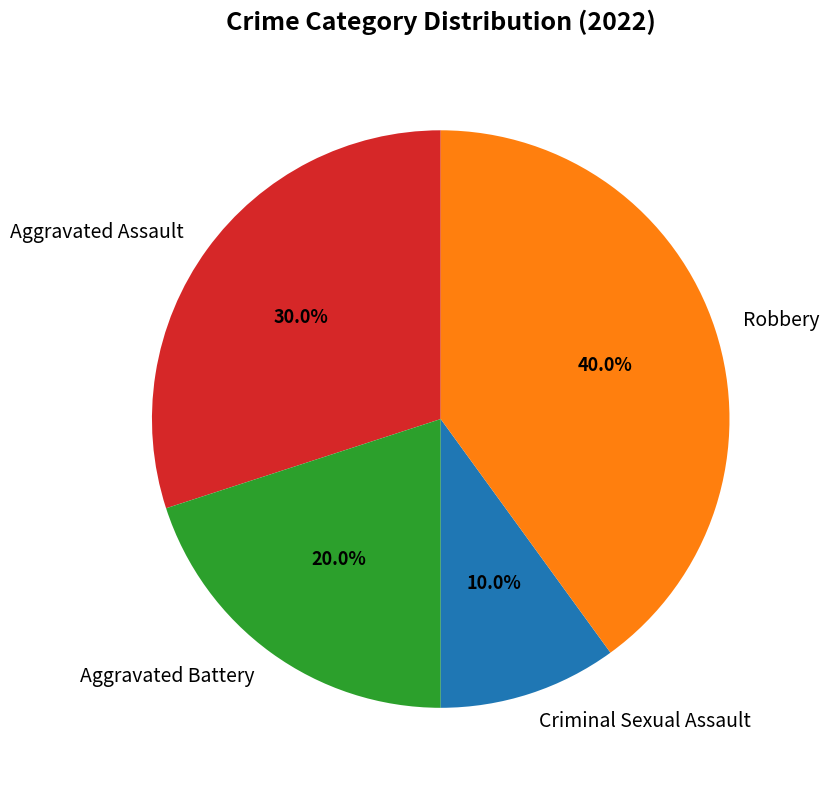

Is it true that Aggravated Assault is 24% of the pie?

False